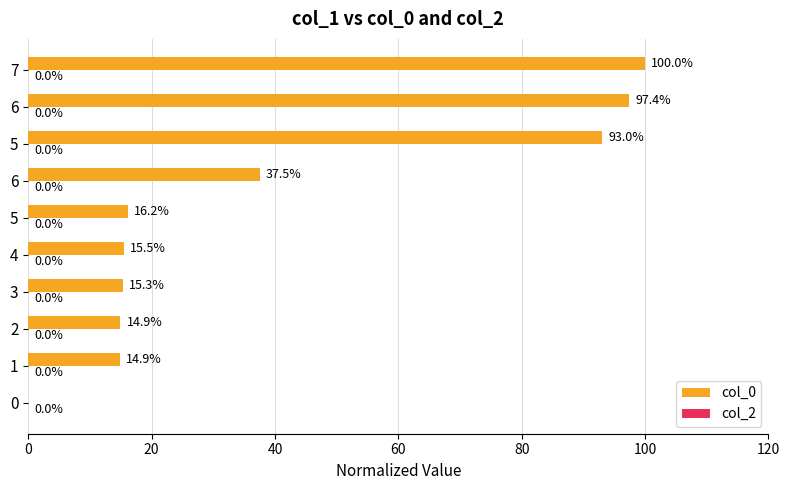

Count the number of data series in this chart.

1